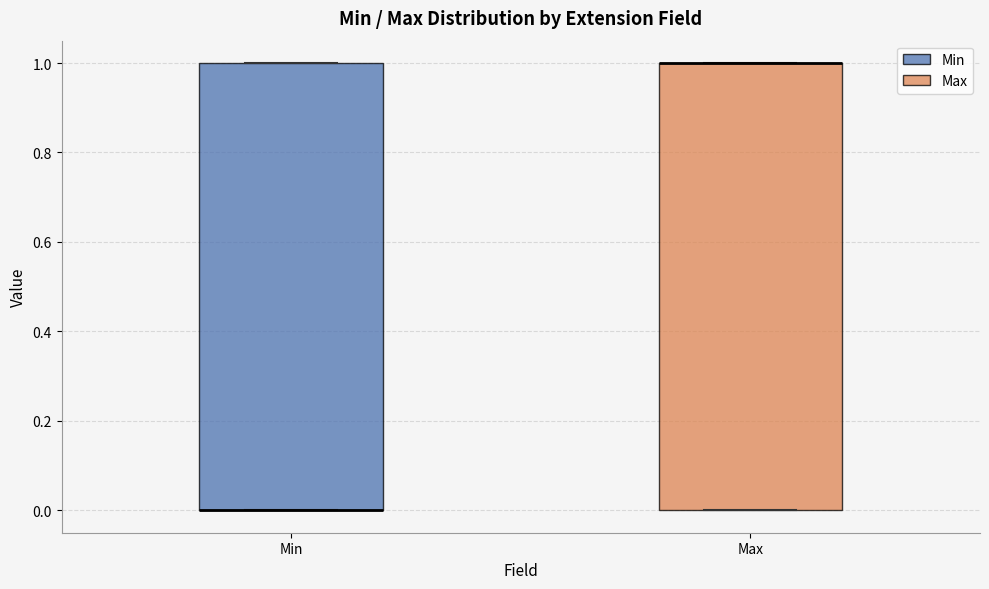

Reading left to right, read every box against the y-axis: the position of its median line, the range the box covers, and the ends of its whiskers. The values are not printed on the chart, so give them approximately, as read against the axis.

Min: median 0 (drawn on the box's lower edge), box 0 to 1, whiskers 0 to 1
Max: median 1 (drawn on the box's upper edge), box 0 to 1, whiskers 0 to 1